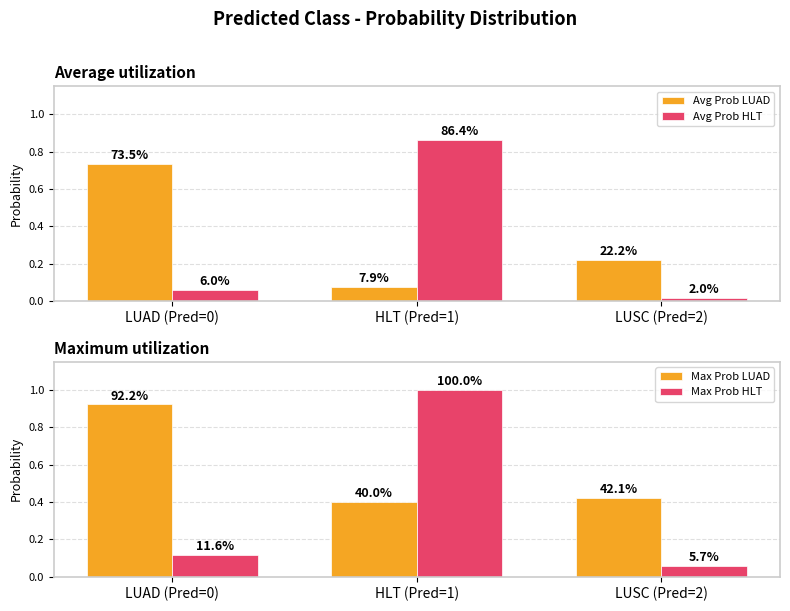

What is the difference between the Avg Prob LUAD values at LUAD (Pred=0) and HLT (Pred=1)?

0.7